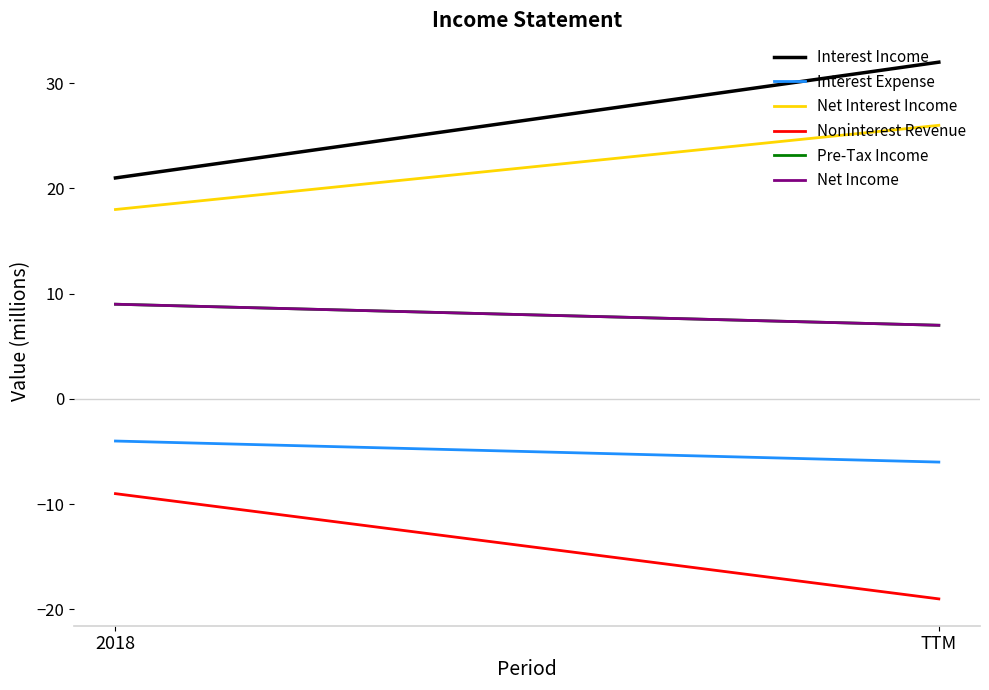

Rank the categories by Interest Expense value from highest to lowest.

2018, TTM